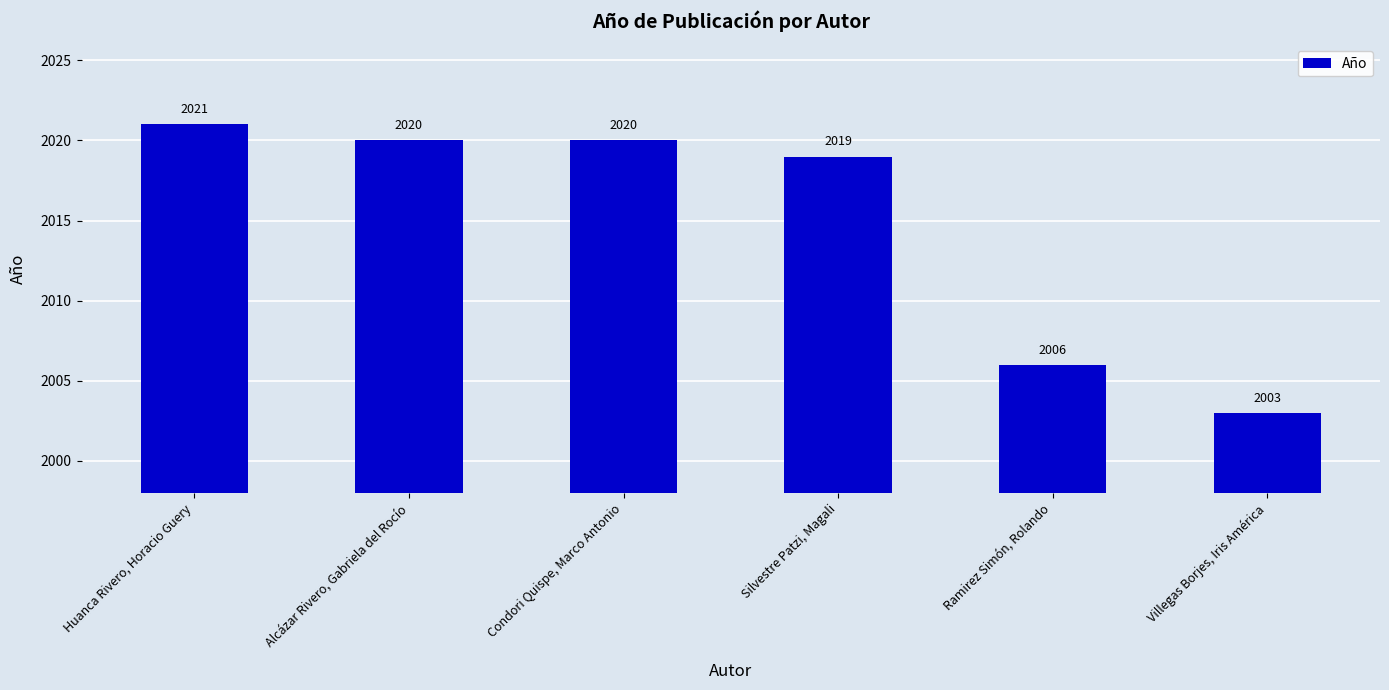

Reading left to right, list all the values displayed in this chart.

2021	2020	2020	2019	2006	2003